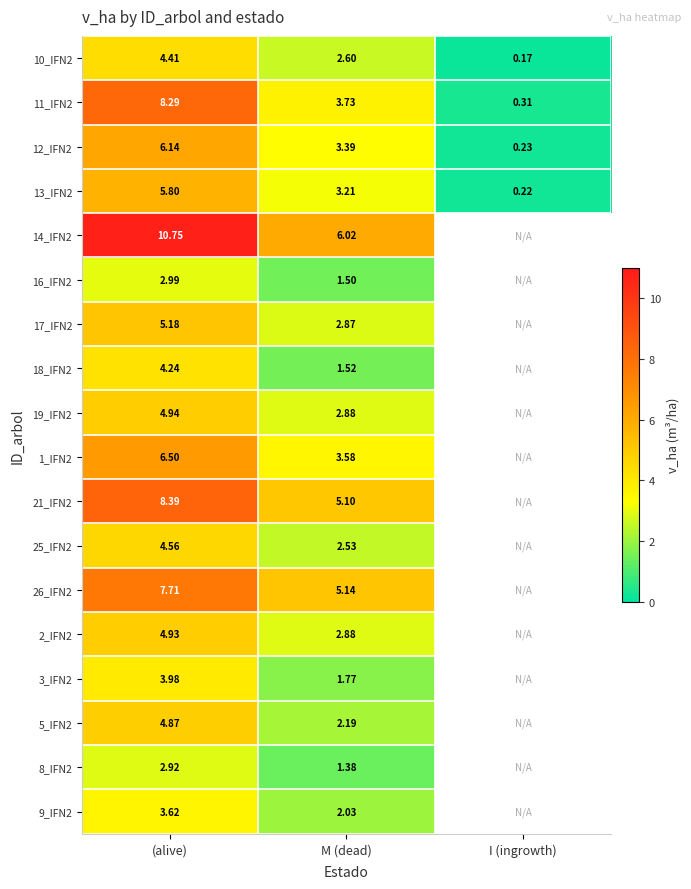

At which label is 12_IFN2 closest to 3?

M (dead)